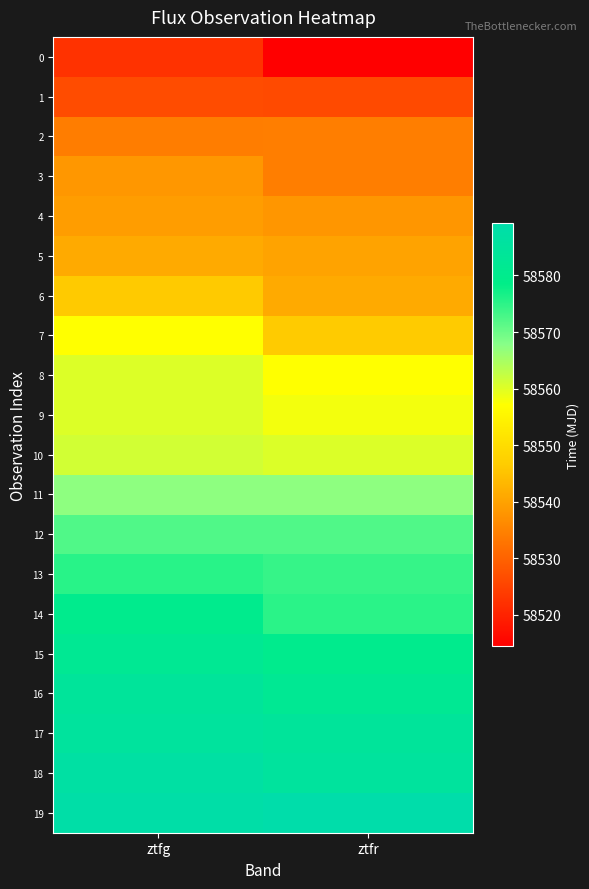

Reading left to right, what are all the values shown in this chart?

0: ztfg=58522.4	ztfr=58514.4
1: ztfg=58526.4	ztfr=58526.2
2: ztfg=58534.2	ztfr=58534.3
3: ztfg=58538.3	ztfr=58534.3
4: ztfg=58539.2	ztfr=58538.2
5: ztfg=58541.2	ztfr=58540.2
6: ztfg=58546.2	ztfr=58541.3
7: ztfg=58557.2	ztfr=58546.3
8: ztfg=58560.2	ztfr=58557.2
9: ztfg=58560.2	ztfr=58558.2
10: ztfg=58561.2	ztfr=58560.3
11: ztfg=58567.2	ztfr=58567.2
12: ztfg=58572.2	ztfr=58572.2
13: ztfg=58575.2	ztfr=58574.2
14: ztfg=58580.2	ztfr=58575.2
15: ztfg=58582.2	ztfr=58580.2
16: ztfg=58584.2	ztfr=58582.2
17: ztfg=58585.2	ztfr=58584.2
18: ztfg=58587.2	ztfr=58585.1
19: ztfg=58588.2	ztfr=58589.2